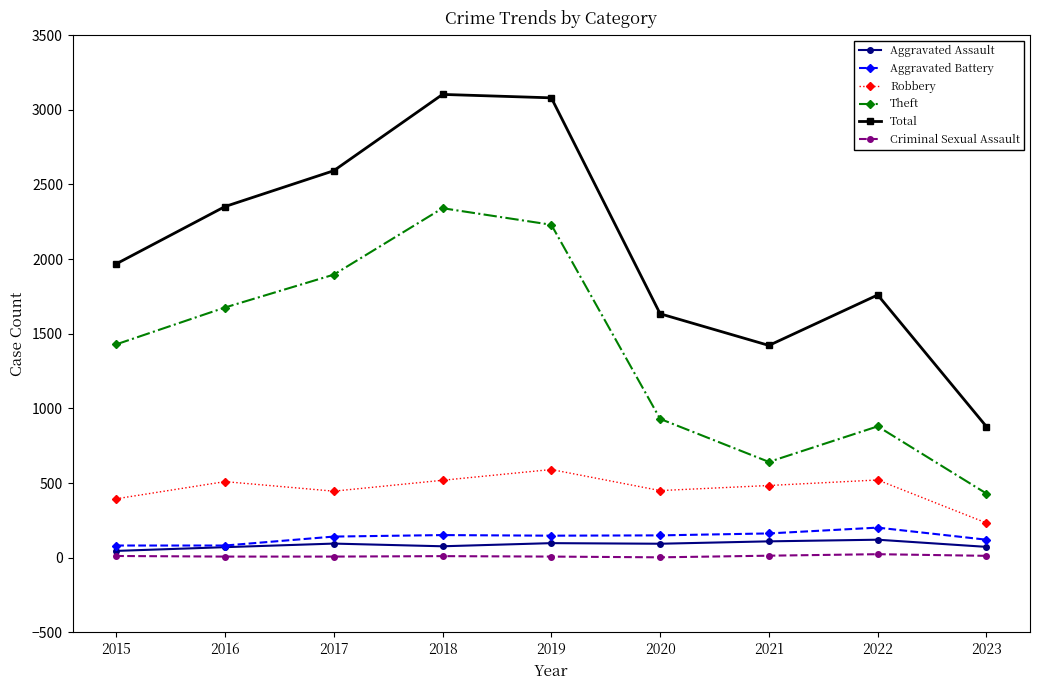

The Aggravated Assault series shows 95 at 2017. True or false?

True